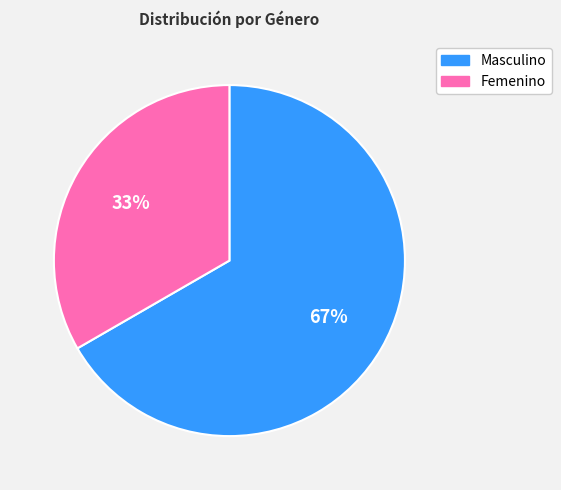

True or false: Femenino accounts for 46% of the total.

False